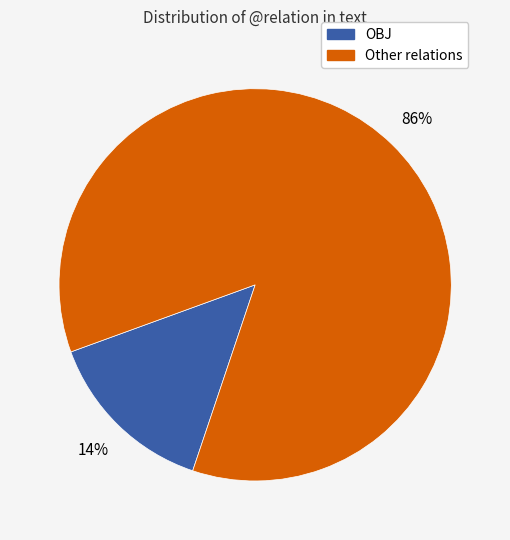

Does any single category account for the majority?

Yes